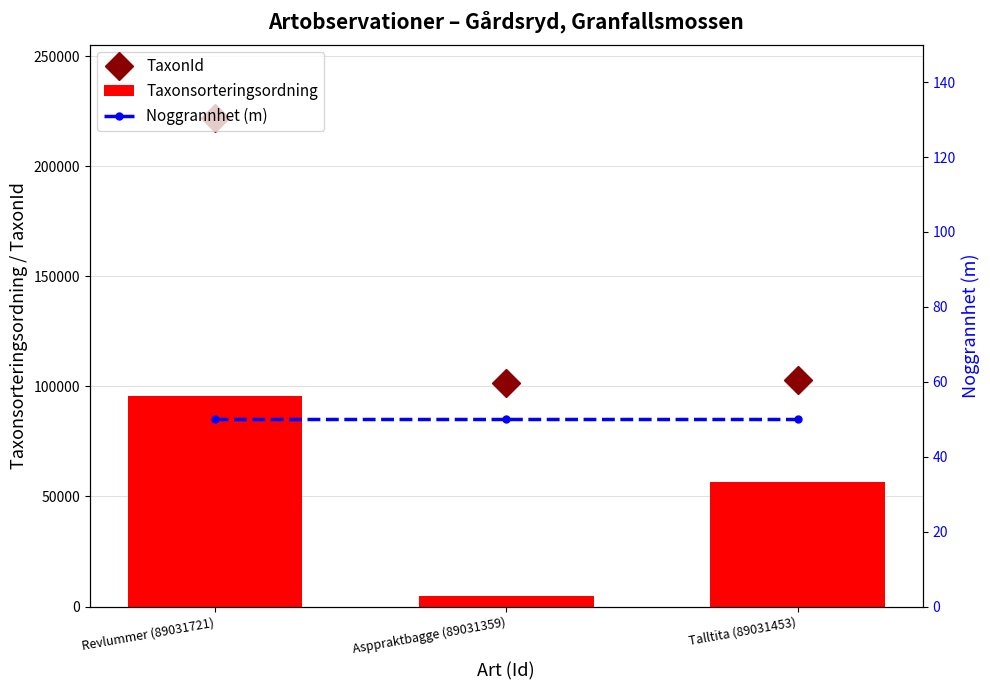

The value of Taxonsorteringsordning at Revlummer (89031721) is 157445. True or false?

False